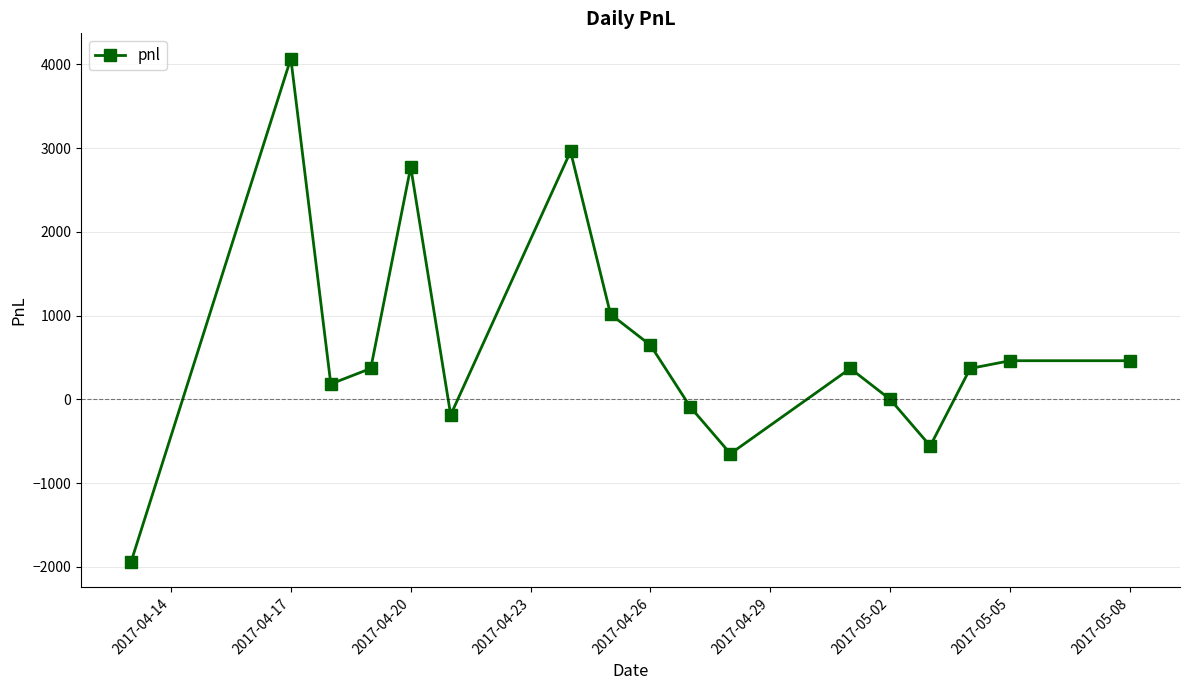

What is the greatest value displayed?

4070.0